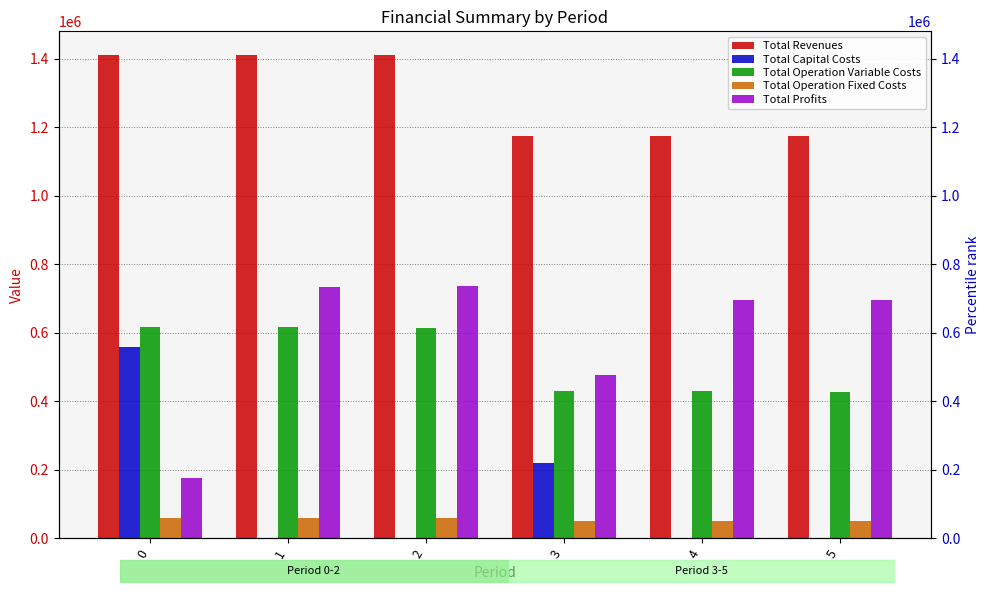

Count the Total Capital Costs values in the range 0 to 218144.

5